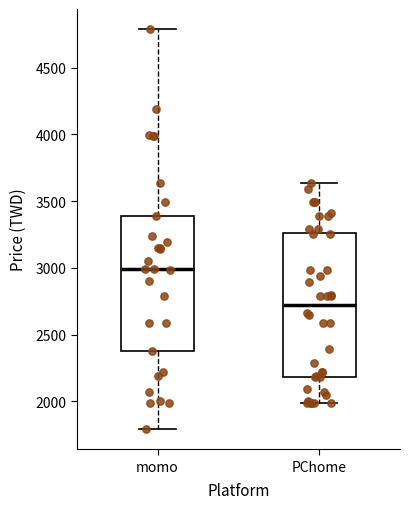

Which box has the highest median line?

momo